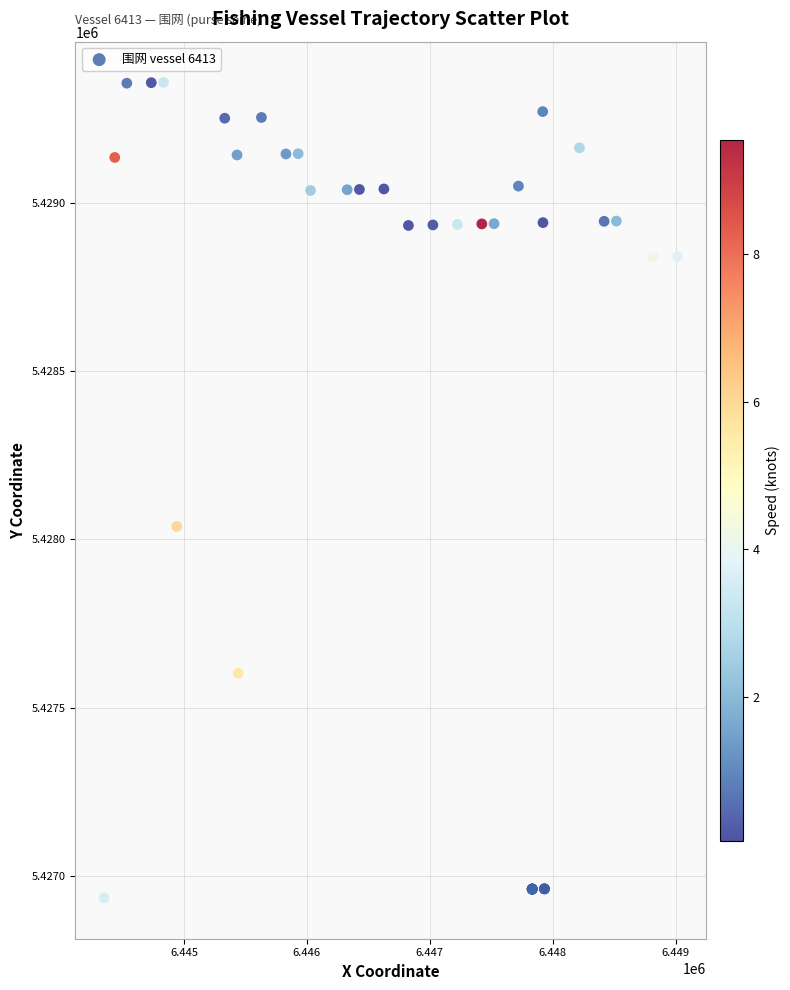

What Y value in the scatter plot is closest to 5428146?

5428039.1